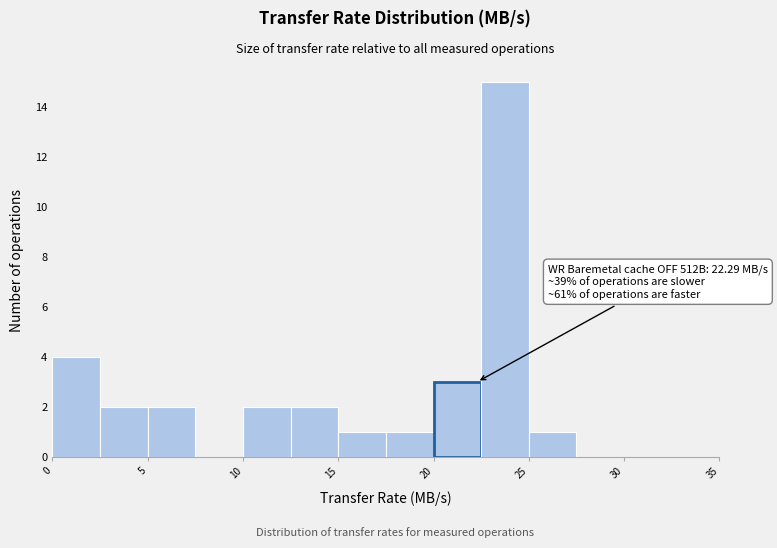

Over which range of the x-axis is the bar tallest?

22.5 to 25.0